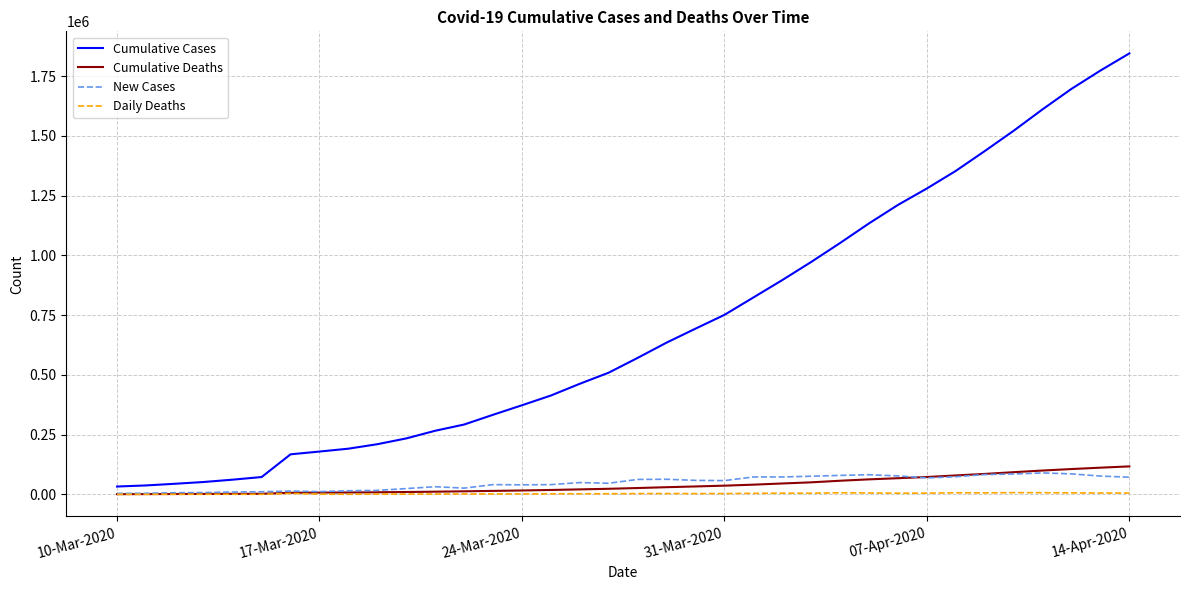

Which series has the largest range (max minus min)?

Cumulative Cases